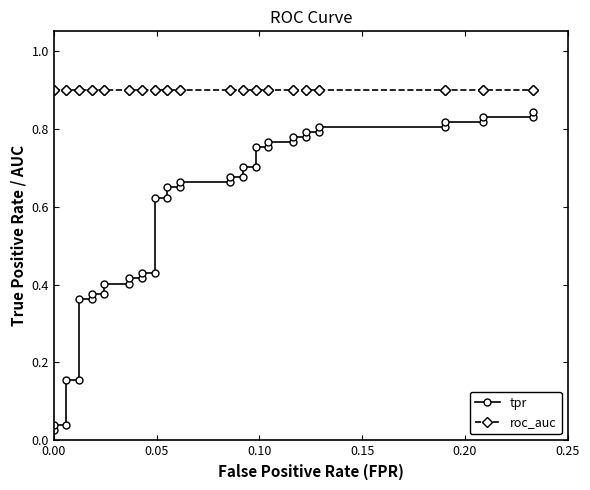

Reading left to right, transcribe all the data shown in this chart.

tpr: 0.0	0.0	0.0	0.2	0.2	0.4	0.4	0.4	0.4	0.4	0.4	0.4	0.4	0.4	0.4	0.6	0.6	0.6	0.6	0.7	0.7	0.7	0.7	0.7	0.7	0.8	0.8	0.8	0.8	0.8	0.8	0.8	0.8	0.8	0.8	0.8	0.8	0.8	0.8	0.8
roc_auc: 0.9	0.9	0.9	0.9	0.9	0.9	0.9	0.9	0.9	0.9	0.9	0.9	0.9	0.9	0.9	0.9	0.9	0.9	0.9	0.9	0.9	0.9	0.9	0.9	0.9	0.9	0.9	0.9	0.9	0.9	0.9	0.9	0.9	0.9	0.9	0.9	0.9	0.9	0.9	0.9